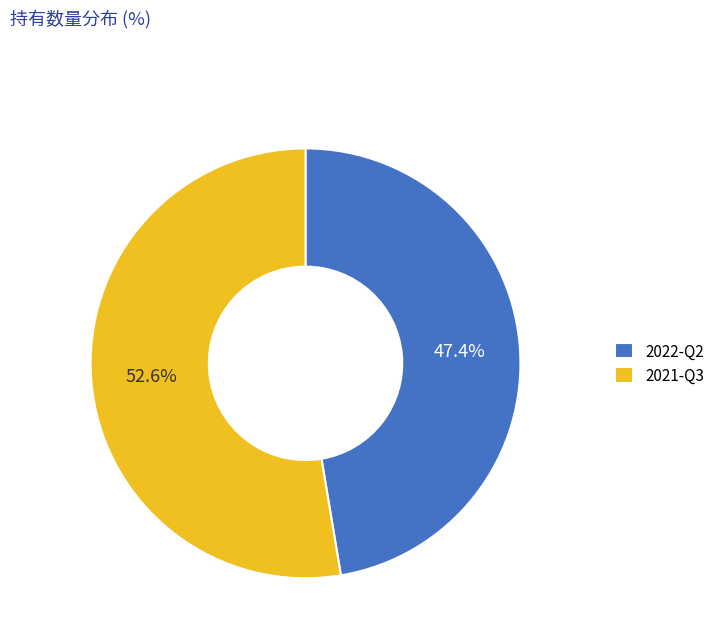

Which category has the smallest portion of the pie?

2022-Q2